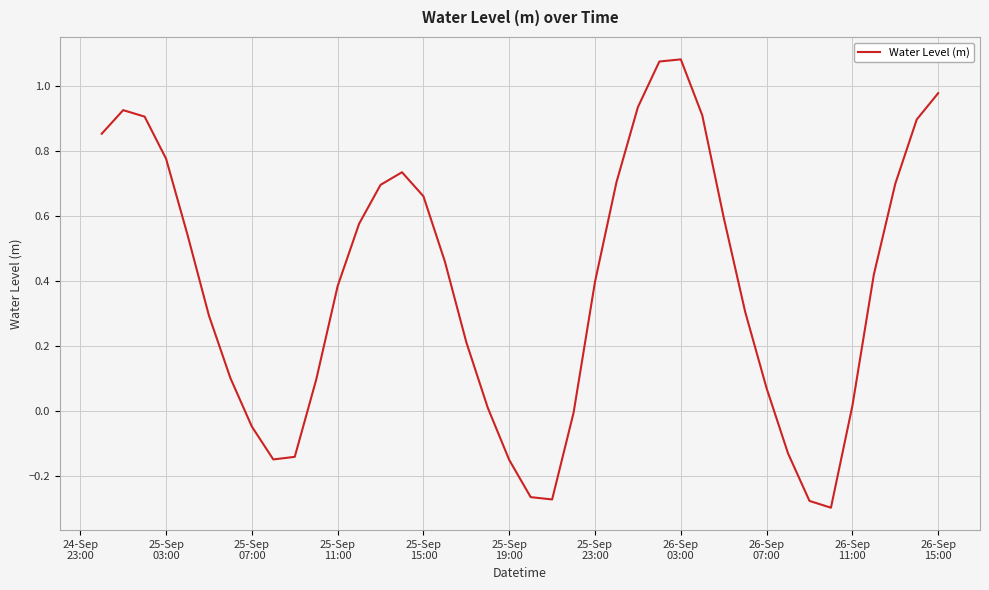

Does the chart display data point markers on the line(s)?

No